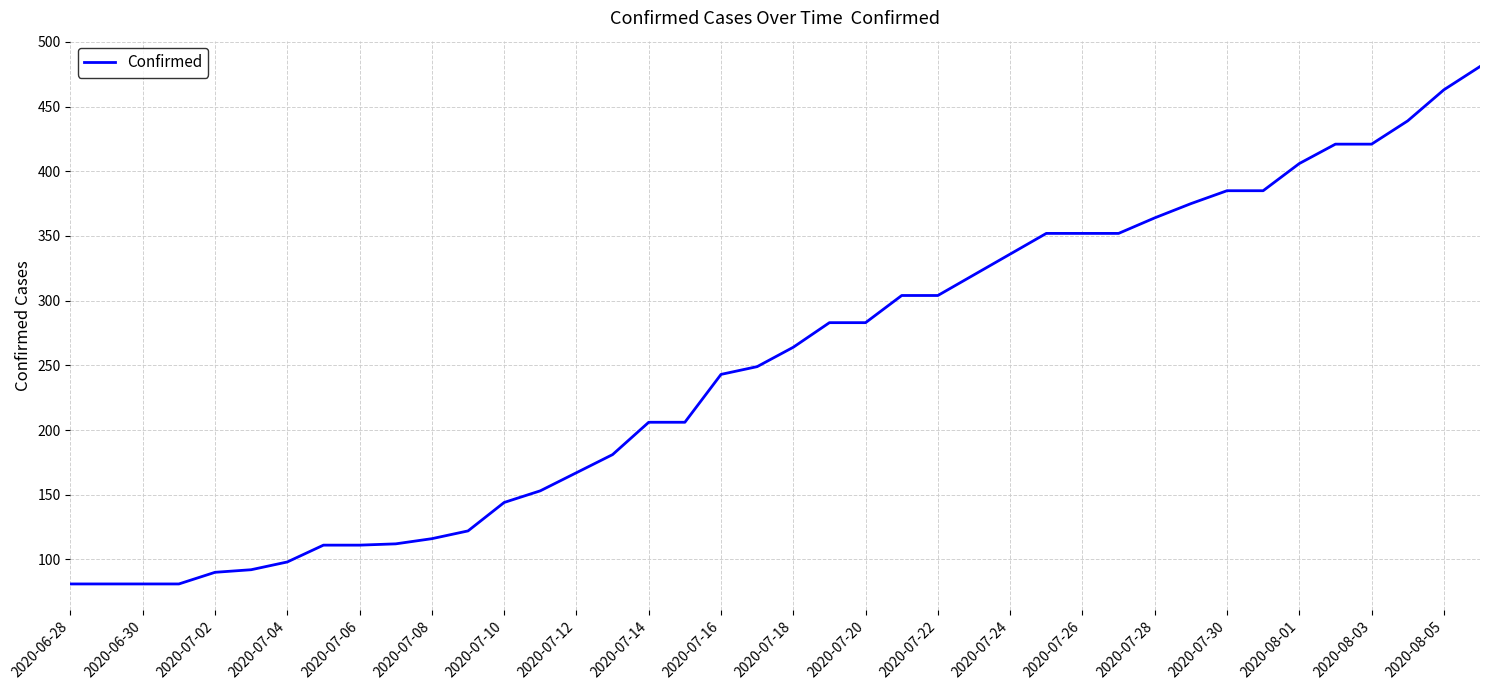

Does the chart display data point markers on the line(s)?

No